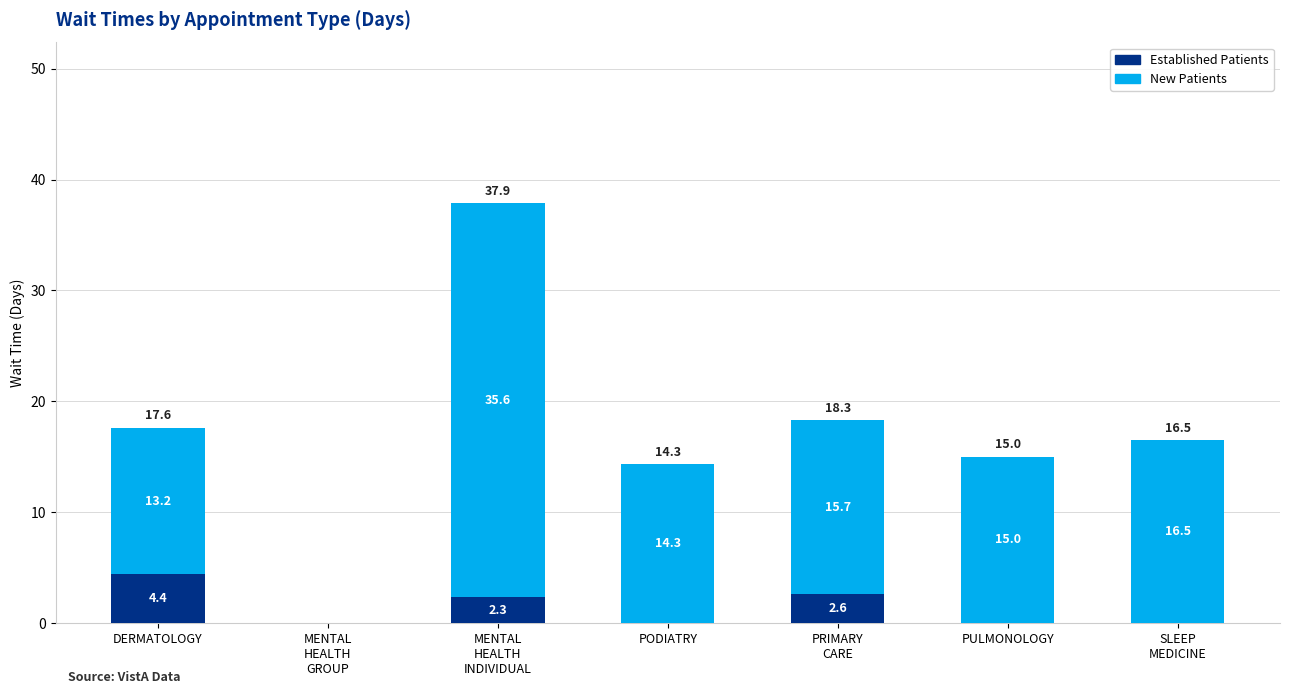

What is the total value across all series at PULMONOLOGY?

15.0